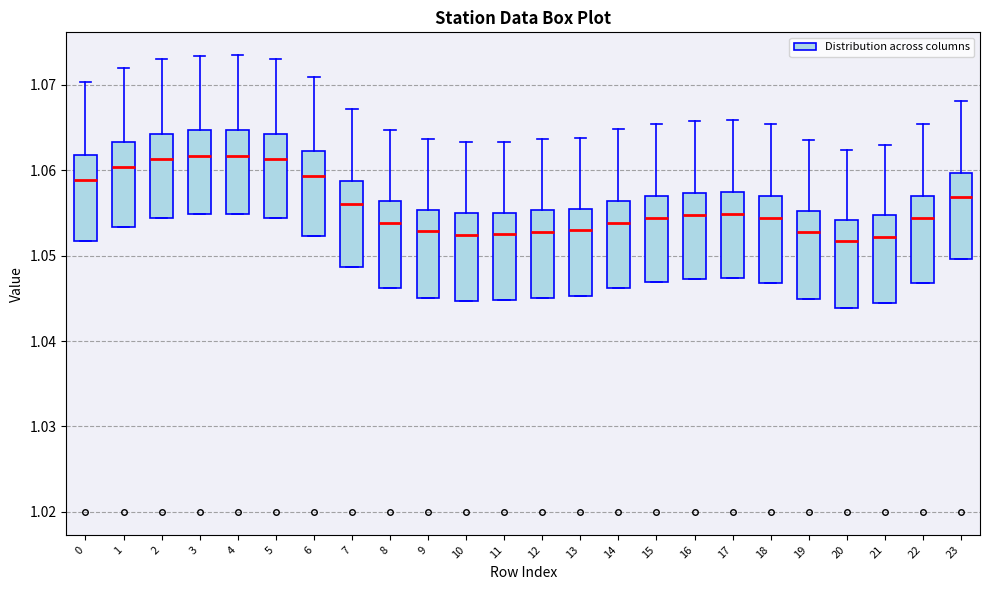

Reading left to right, read every box against the y-axis: the position of its median line, the range the box covers, and the ends of its whiskers. The values are not printed on the chart, so give them approximately, as read against the axis.

0: median 1.059, box 1.052 to 1.062, whiskers 1.052 to 1.070
1: median 1.060, box 1.053 to 1.063, whiskers 1.053 to 1.072
2: median 1.061, box 1.054 to 1.064, whiskers 1.054 to 1.073
3: median 1.062, box 1.055 to 1.065, whiskers 1.055 to 1.073
4: median 1.062, box 1.055 to 1.065, whiskers 1.055 to 1.073
5: median 1.061, box 1.054 to 1.064, whiskers 1.054 to 1.073
6: median 1.059, box 1.052 to 1.062, whiskers 1.052 to 1.071
7: median 1.056, box 1.049 to 1.059, whiskers 1.049 to 1.067
8: median 1.054, box 1.046 to 1.056, whiskers 1.046 to 1.065
9: median 1.053, box 1.045 to 1.055, whiskers 1.045 to 1.064
10: median 1.052, box 1.045 to 1.055, whiskers 1.045 to 1.063
11: median 1.053, box 1.045 to 1.055, whiskers 1.045 to 1.063
12: median 1.053, box 1.045 to 1.055, whiskers 1.045 to 1.064
13: median 1.053, box 1.045 to 1.055, whiskers 1.045 to 1.064
14: median 1.054, box 1.046 to 1.056, whiskers 1.046 to 1.065
15: median 1.054, box 1.047 to 1.057, whiskers 1.047 to 1.065
16: median 1.055, box 1.047 to 1.057, whiskers 1.047 to 1.066
17: median 1.055, box 1.047 to 1.057, whiskers 1.047 to 1.066
18: median 1.054, box 1.047 to 1.057, whiskers 1.047 to 1.065
19: median 1.053, box 1.045 to 1.055, whiskers 1.045 to 1.064
20: median 1.052, box 1.044 to 1.054, whiskers 1.044 to 1.062
21: median 1.052, box 1.044 to 1.055, whiskers 1.044 to 1.063
22: median 1.054, box 1.047 to 1.057, whiskers 1.047 to 1.065
23: median 1.057, box 1.050 to 1.060, whiskers 1.050 to 1.068